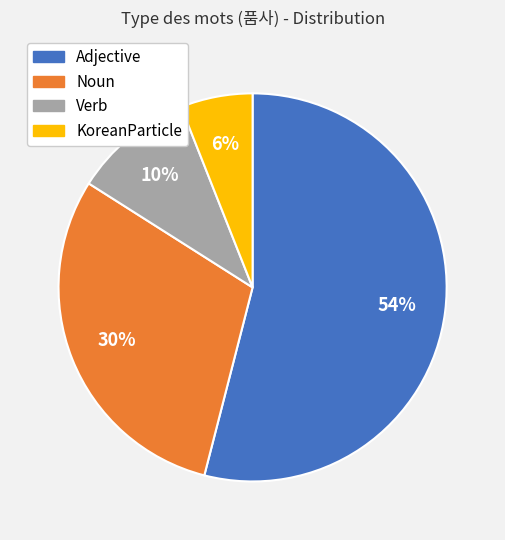

Do Adjective and Verb together represent more than half of the pie?

Yes